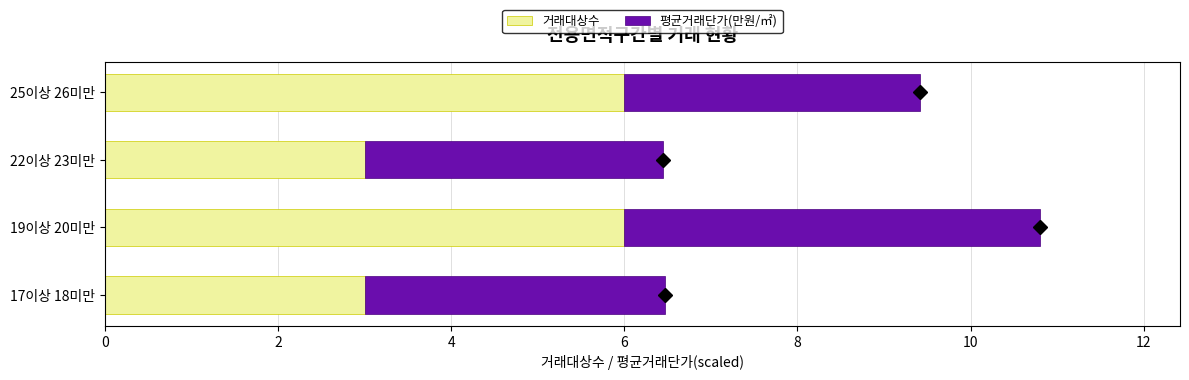

What is the difference between the 거래대상수 values at 17이상 18미만 and 25이상 26미만?

3.0